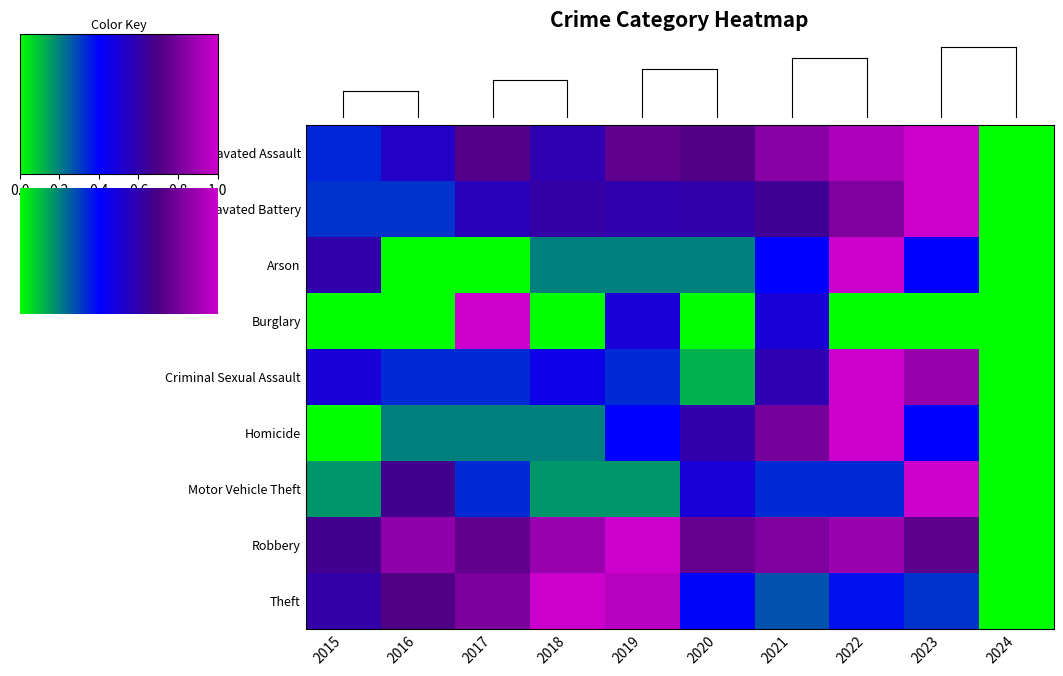

Which category has the lowest value in the Aggravated Assault series?

2024